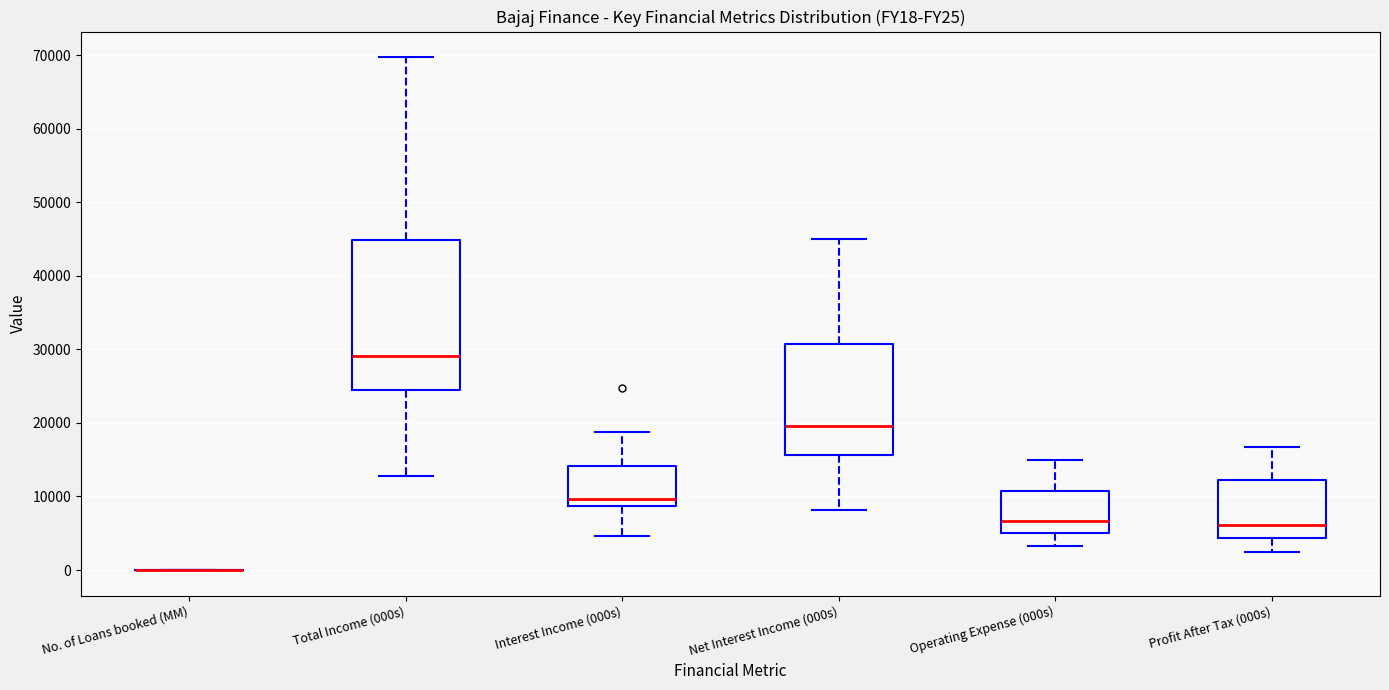

Reading left to right, transcribe this box plot: for each box, give where its median line is, the range the box spans, and where its two whiskers end, as read against the y-axis. The values are not printed on the chart, so give them approximately, as read against the axis.

No. of Loans booked (MM): box collapsed to a line at 0, whiskers 0 to 0
Total Income (000s): median 29000, box 24000 to 45000, whiskers 13000 to 70000
Interest Income (000s): median 10000, box 9000 to 14000, whiskers 5000 to 19000
Net Interest Income (000s): median 20000, box 16000 to 31000, whiskers 8000 to 45000
Operating Expense (000s): median 7000, box 5000 to 11000, whiskers 3000 to 15000
Profit After Tax (000s): median 6000, box 4000 to 12000, whiskers 2000 to 17000